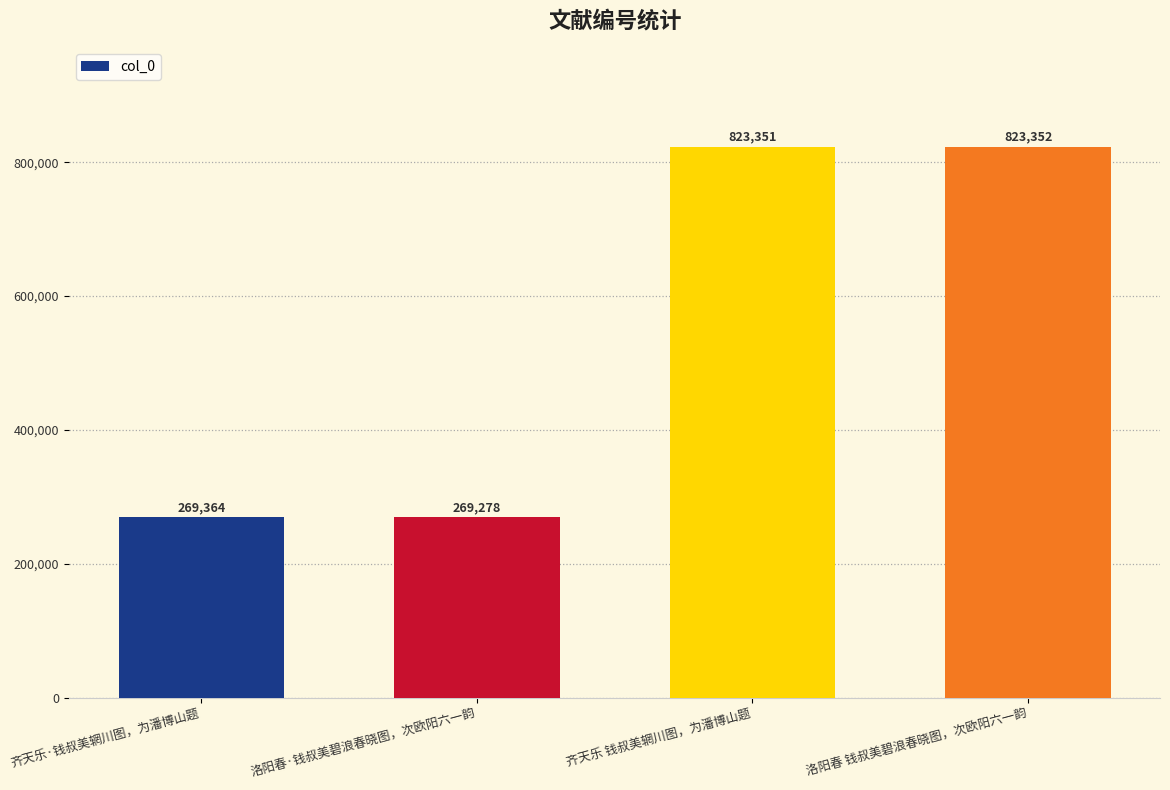

At which category does the chart reach its minimum across all series?

洛阳春·钱叔美碧浪春晓图，次欧阳六一韵